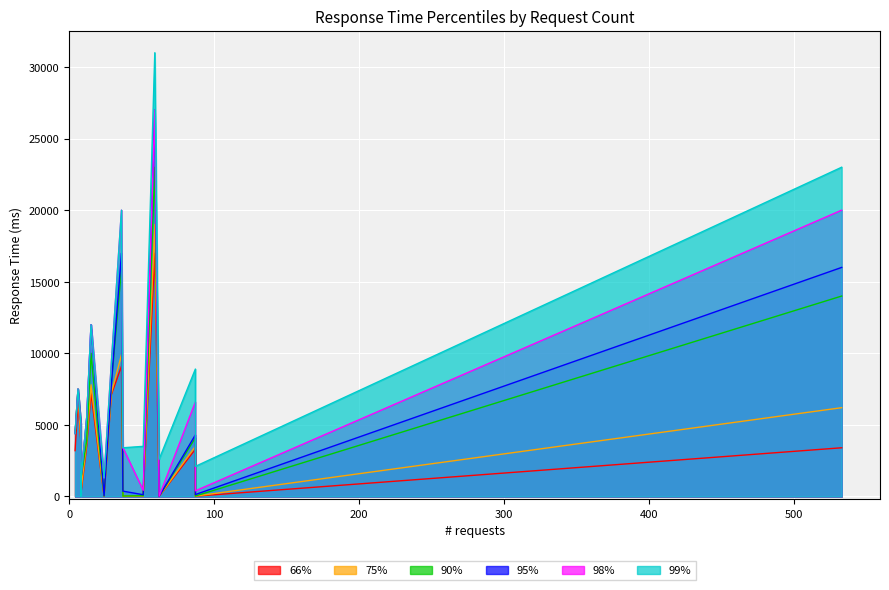

What is the spread (max minus min) of values at 8?

2